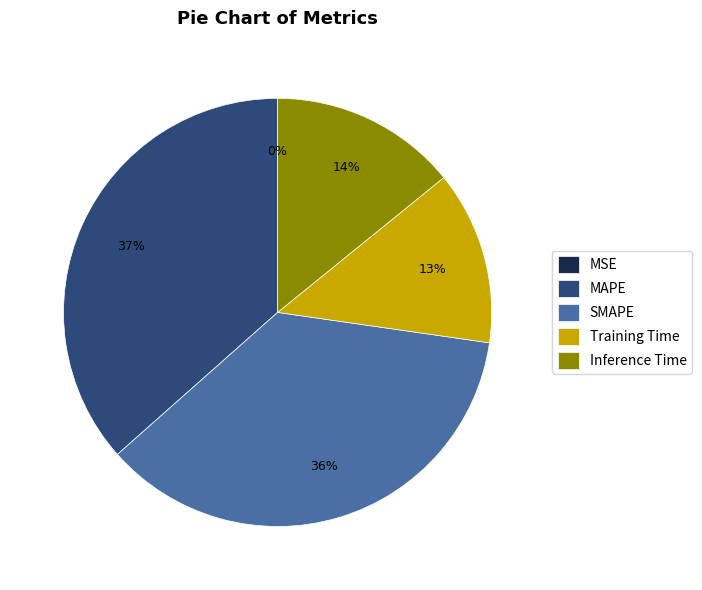

The MAPE slice represents 37% of the pie. True or false?

True